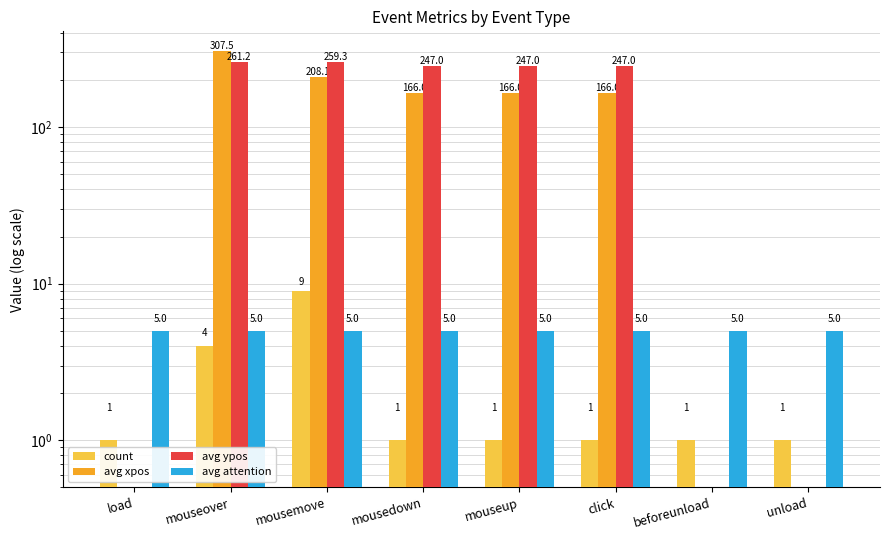

At which label does avg xpos reach its peak?

mouseover